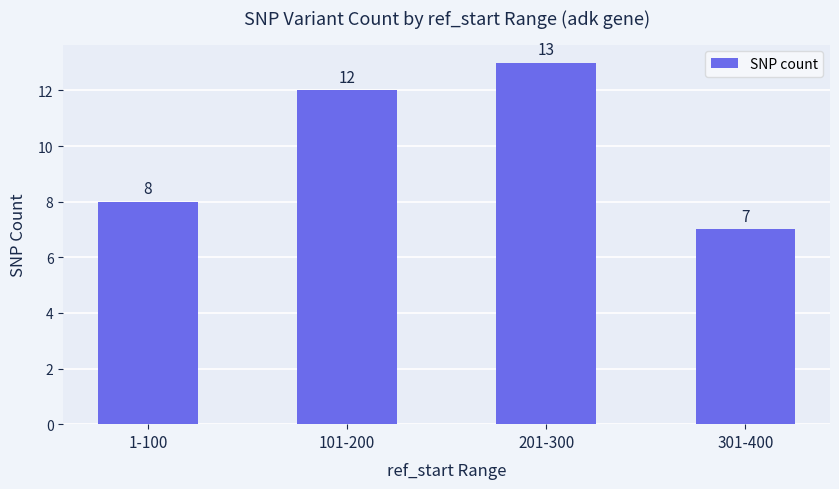

Read the value at 1-100.

8